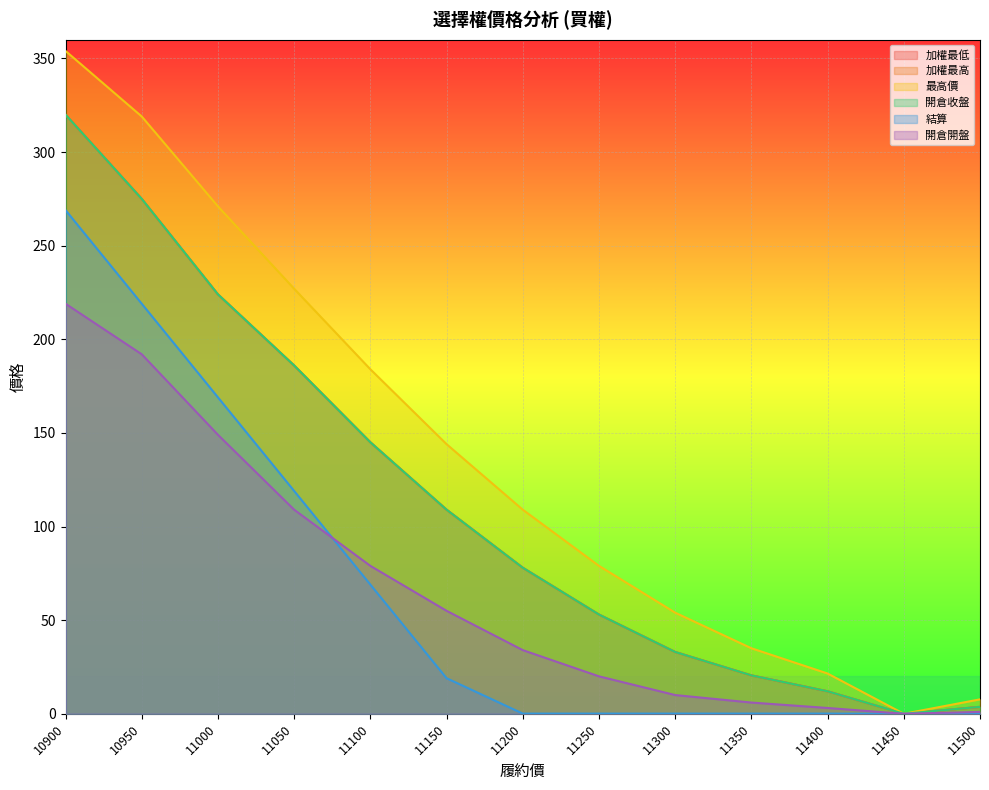

Reading left to right, what are all the values shown in this chart?

加權最低: 10900=320.0	10950=275.0	11000=224.0	11050=186.0	11100=145.0	11150=109.0	11200=78.0	11250=53.0	11300=33.0	11350=20.5	11400=12.0	11450=0.0	11500=3.7
加權最高: 10900=320.0	10950=275.0	11000=224.0	11050=186.0	11100=145.0	11150=109.0	11200=78.0	11250=53.0	11300=33.0	11350=20.5	11400=12.0	11450=0.0	11500=3.7
最高價: 10900=354.0	10950=319.0	11000=271.0	11050=227.0	11100=184.0	11150=144.0	11200=109.0	11250=79.0	11300=54.0	11350=35.0	11400=21.5	11450=0.0	11500=7.7
開倉收盤: 10900=320.0	10950=275.0	11000=224.0	11050=186.0	11100=145.0	11150=109.0	11200=78.0	11250=53.0	11300=33.0	11350=20.5	11400=12.0	11450=0.0	11500=3.7
結算: 10900=269.0	10950=219.0	11000=169.0	11050=119.0	11100=69.0	11150=19.0	11200=0.1	11250=0.1	11300=0.1	11350=0.1	11400=0.1	11450=0.0	11500=0.1
開倉開盤: 10900=219.0	10950=192.0	11000=149.0	11050=109.0	11100=79.0	11150=55.0	11200=34.0	11250=20.0	11300=10.0	11350=6.0	11400=3.1	11450=0.0	11500=1.0